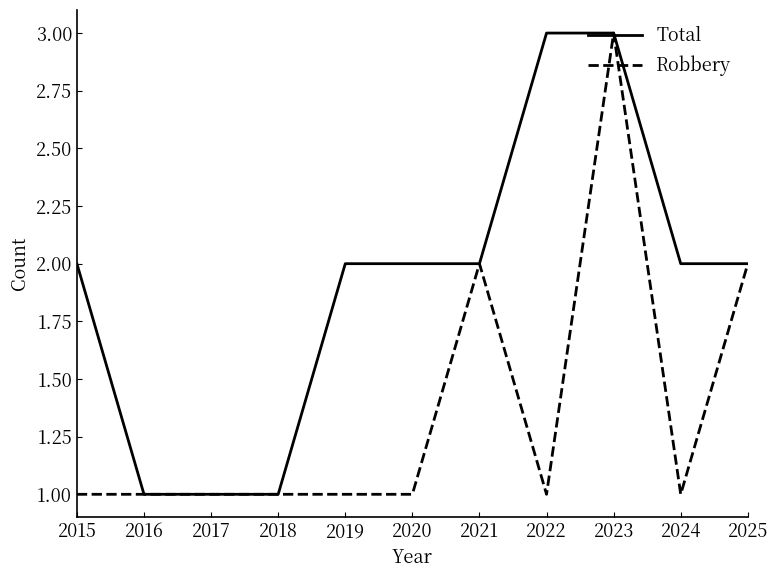

What is the total value across all series at 2025?

4